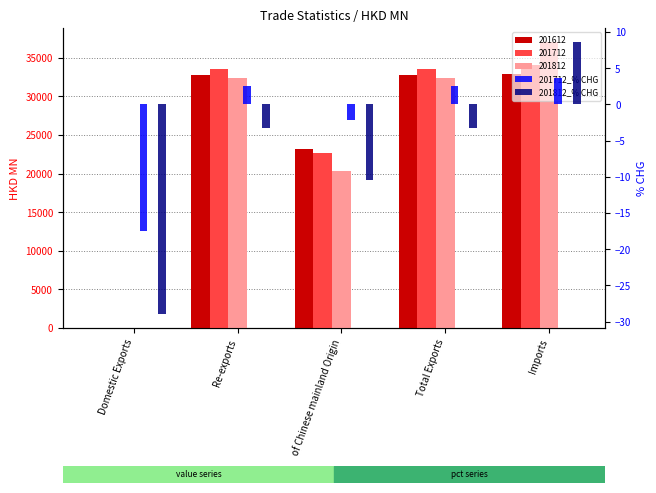

The value of 201812_% CHG at Total Exports is -0.9. True or false?

False